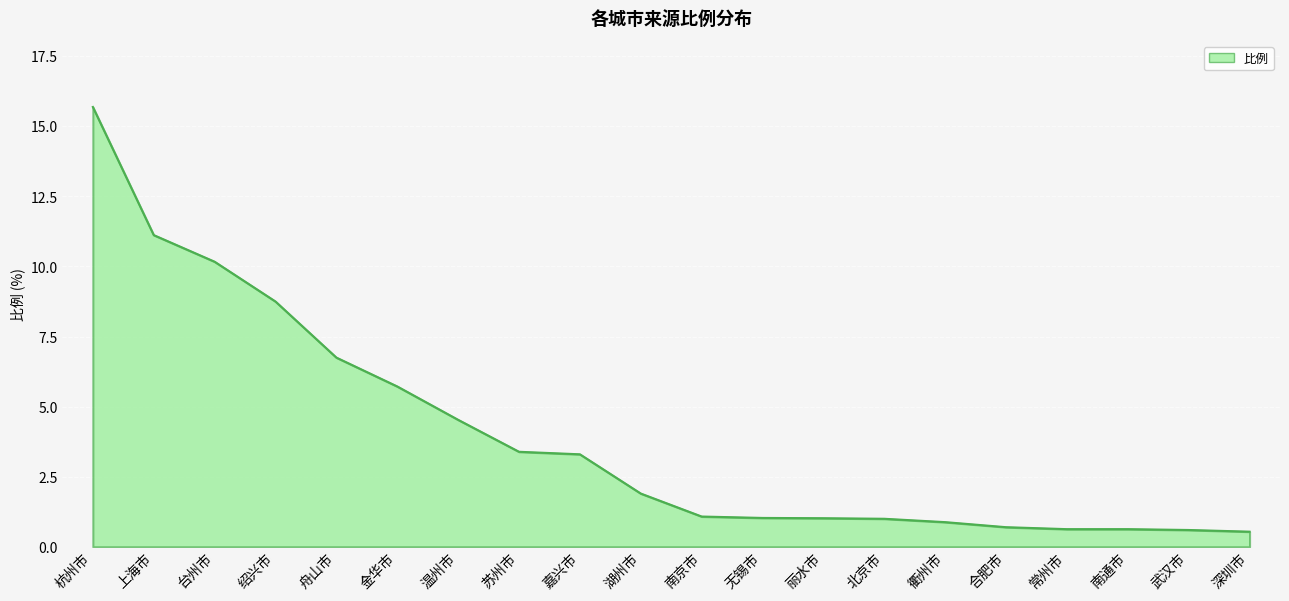

What is the smallest value displayed?

0.5